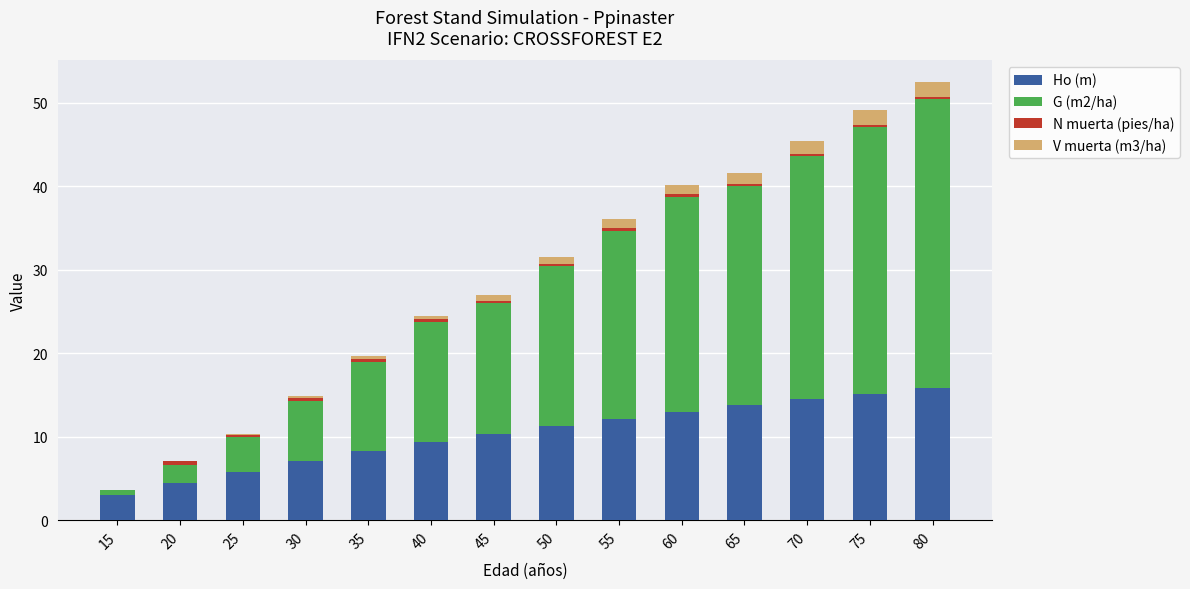

Does the chart contain stacked bars?

Yes